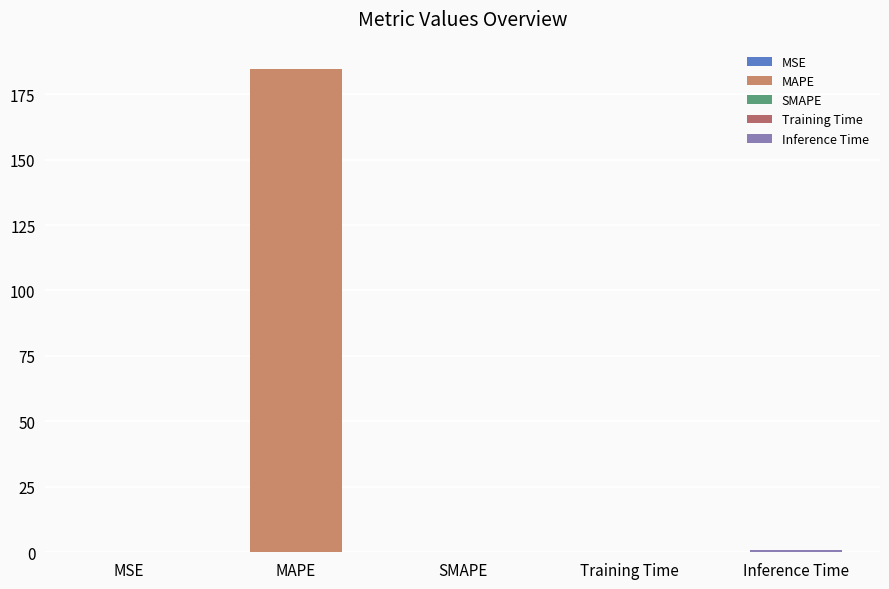

What is the label of the 3rd bar from the left?

SMAPE